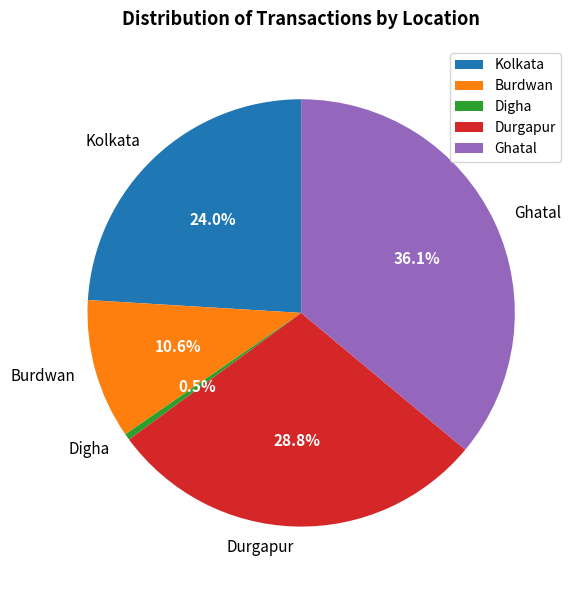

Which category has the biggest portion of the pie?

Ghatal